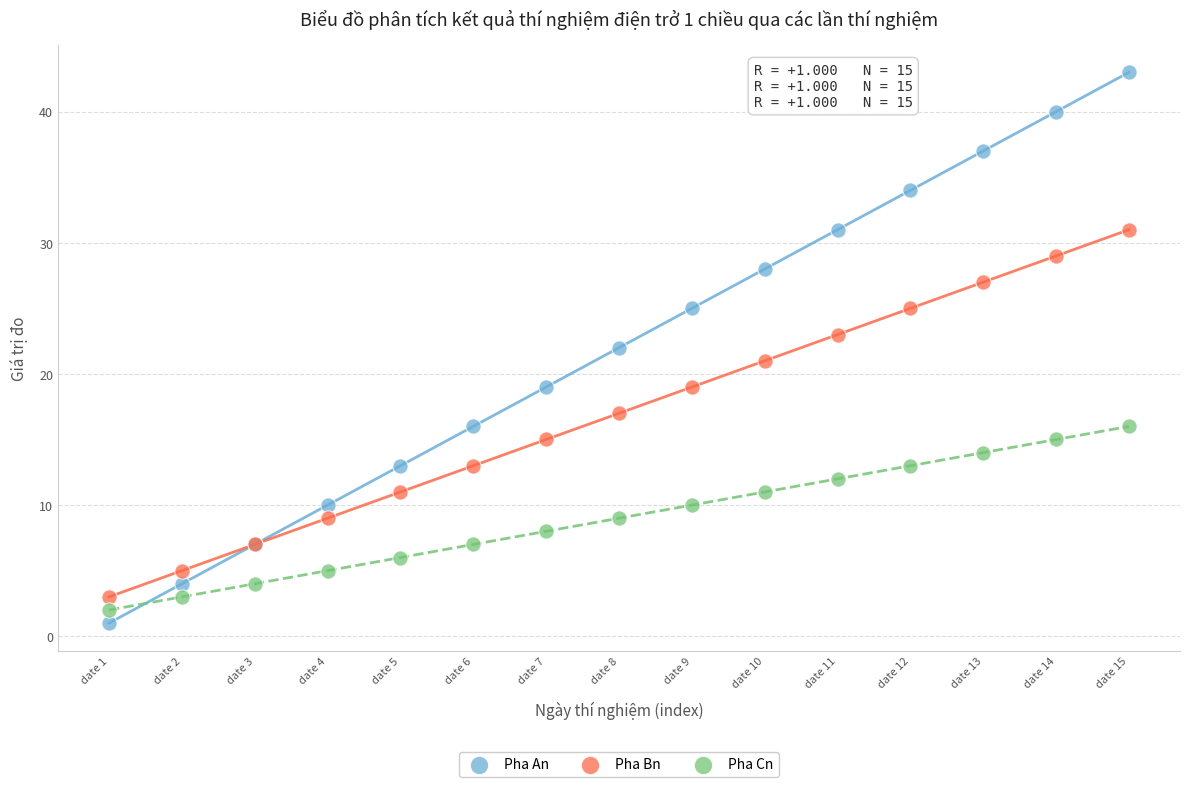

Which series contains the highest Y value?

Pha An